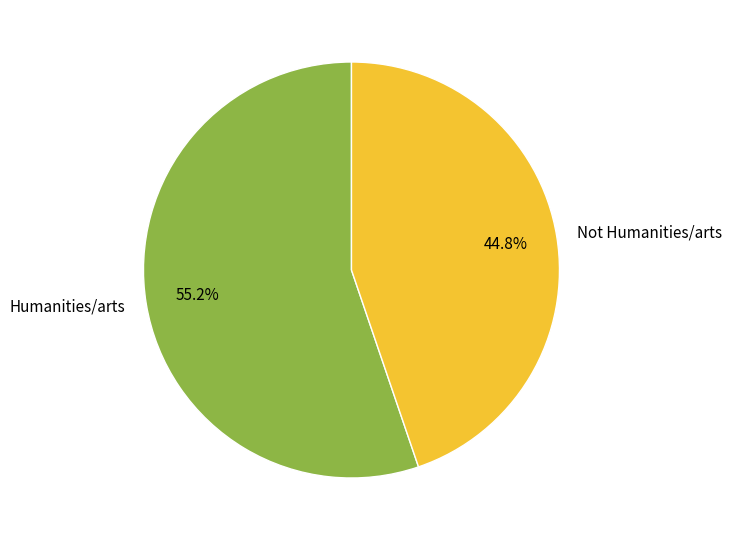

What is the total percentage of Humanities/arts and Not Humanities/arts?

100.0%